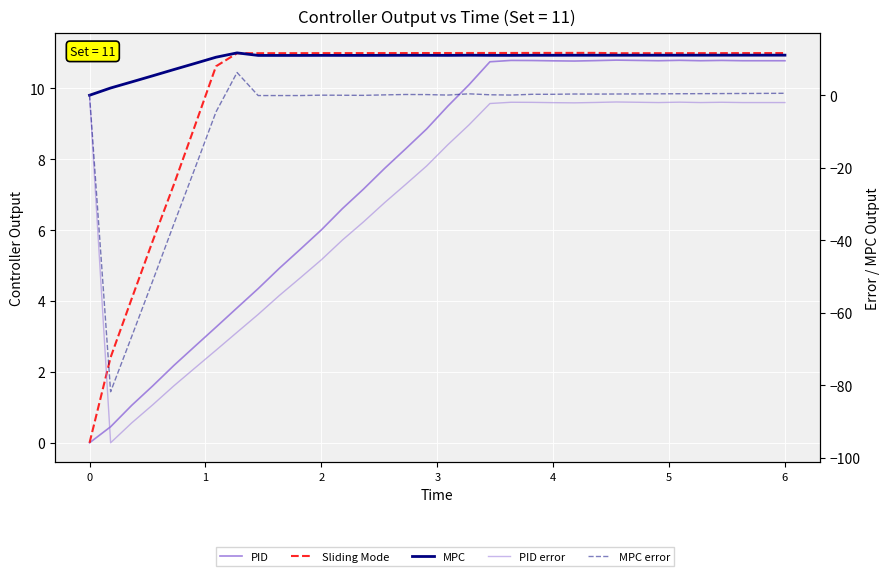

How many data points in MPC error are above 0?

22